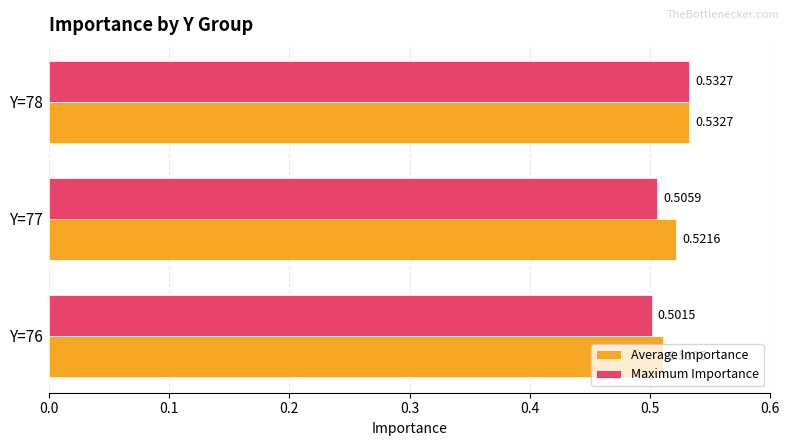

How many categories are shown in the chart?

3